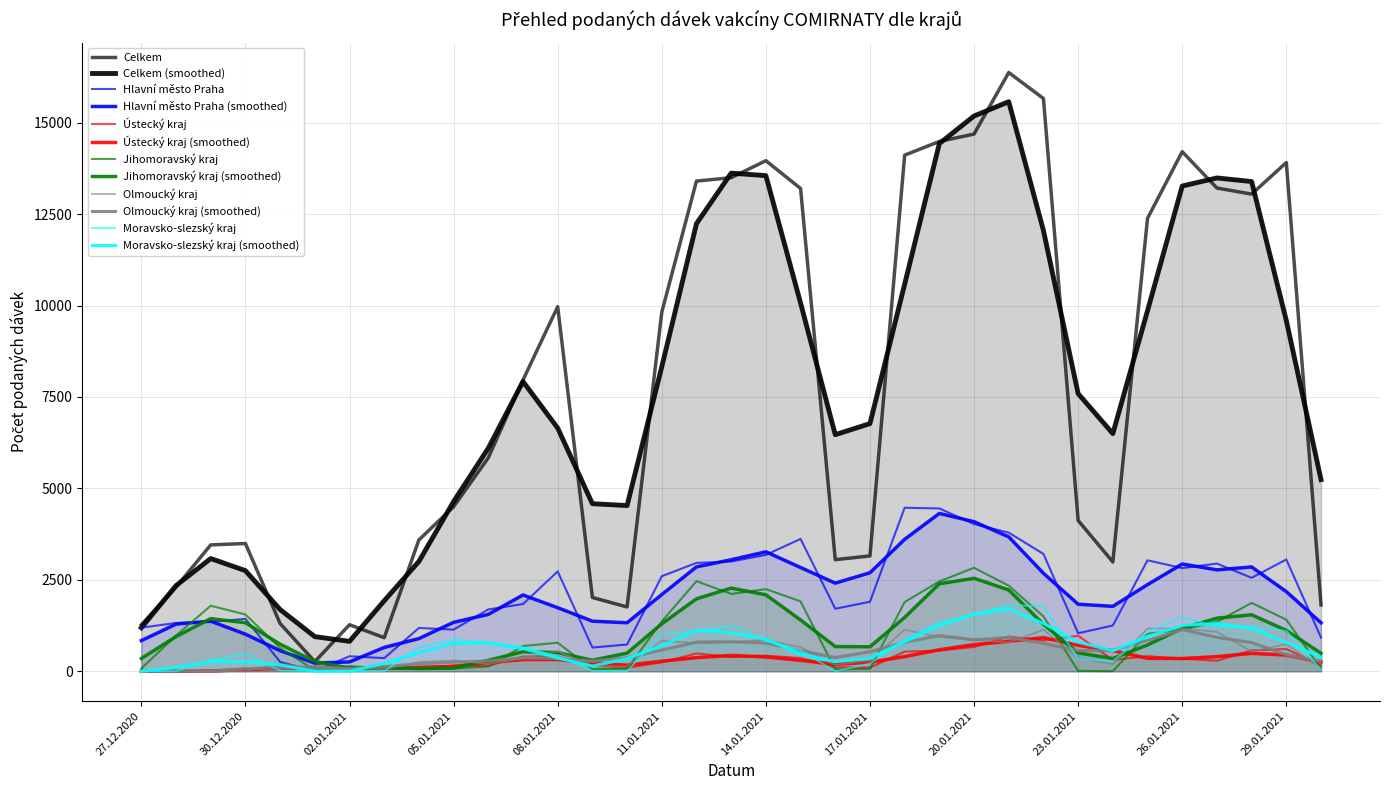

What is the sum of the Moravsko-slezský kraj values at 09.01.2021 and 30.12.2020?

499